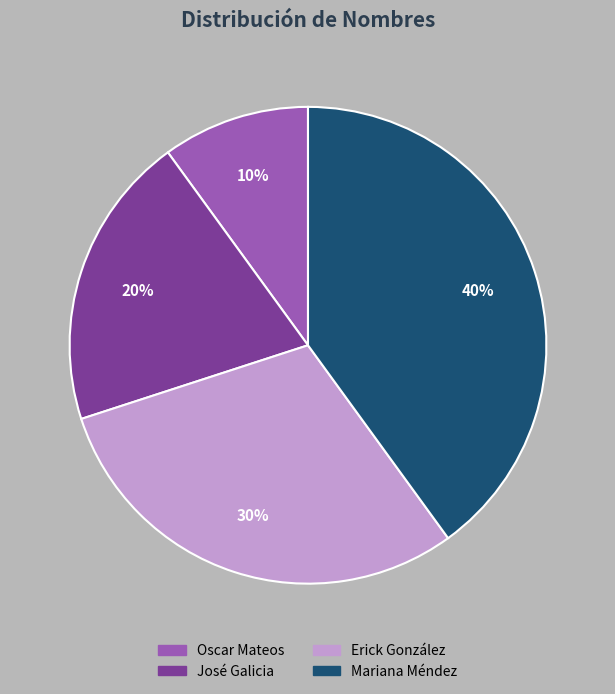

Does Erick González represent more than half of the total?

No